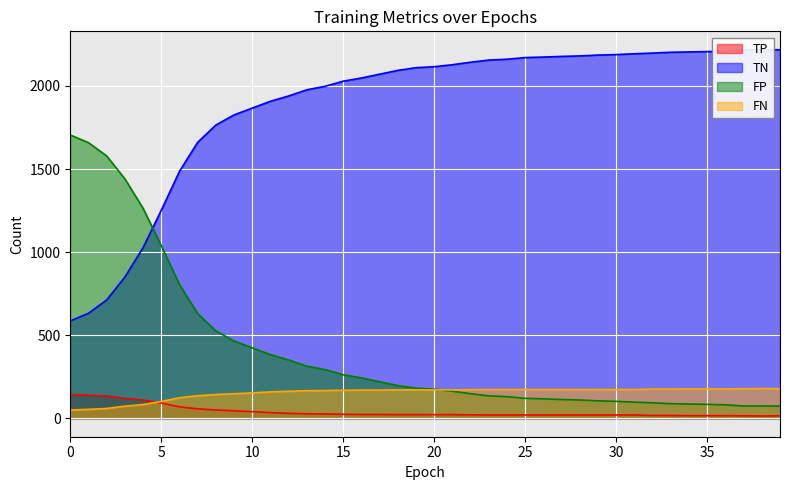

What is the maximum value shown in the chart?

2218